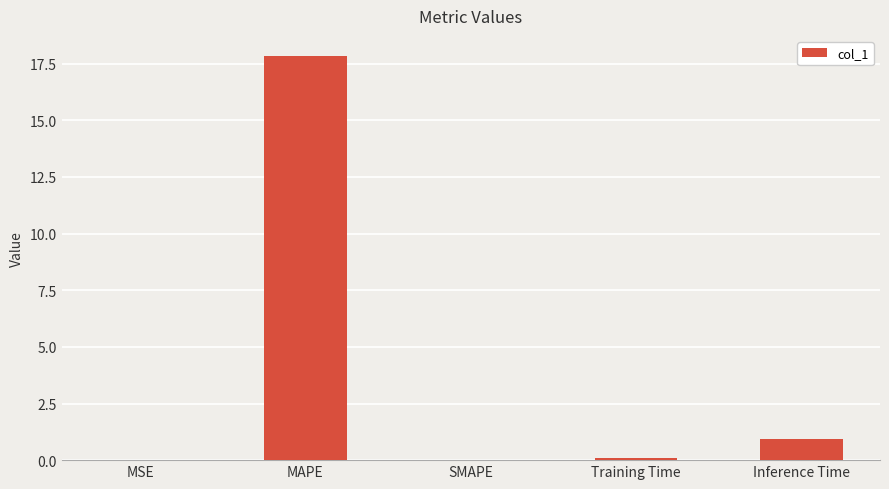

What is the sum of the values at SMAPE and MAPE?

17.8